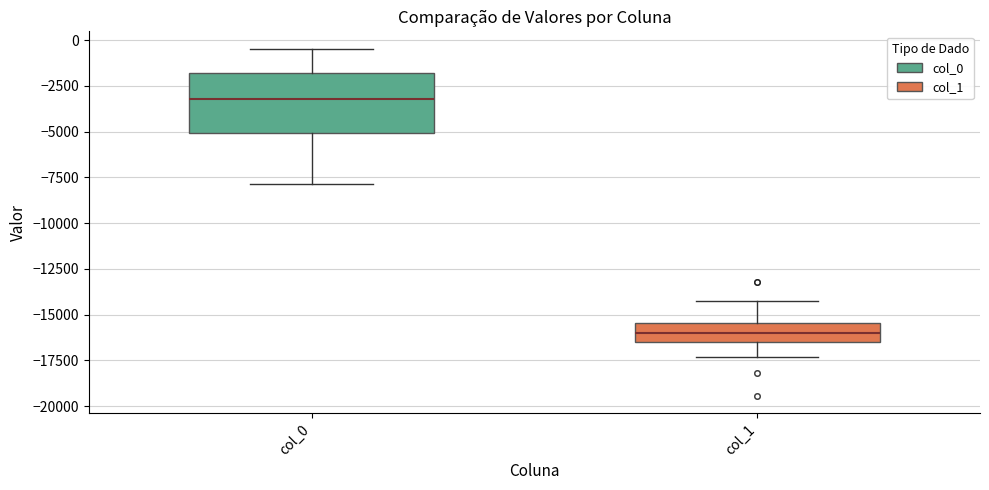

Where does the lower whisker of the box for col_0 end on the y-axis? The values are not printed on the chart, so give them approximately, as read against the axis.

-8000